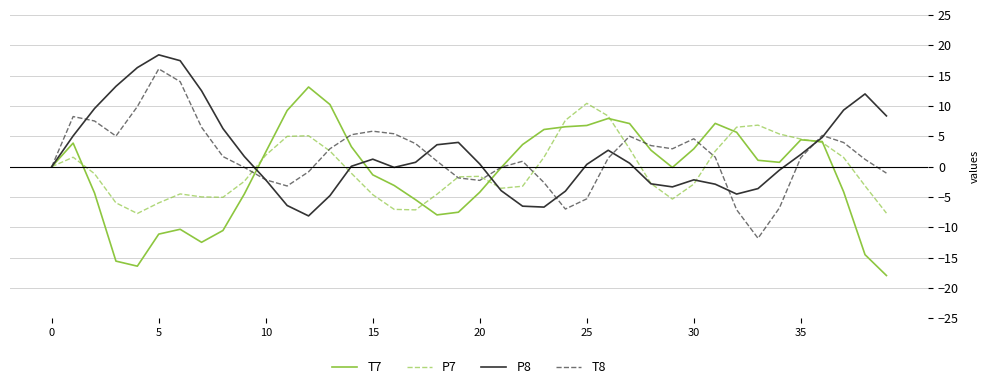

Rank the series by their maximum value, from lowest to highest.

P7, T7, T8, P8